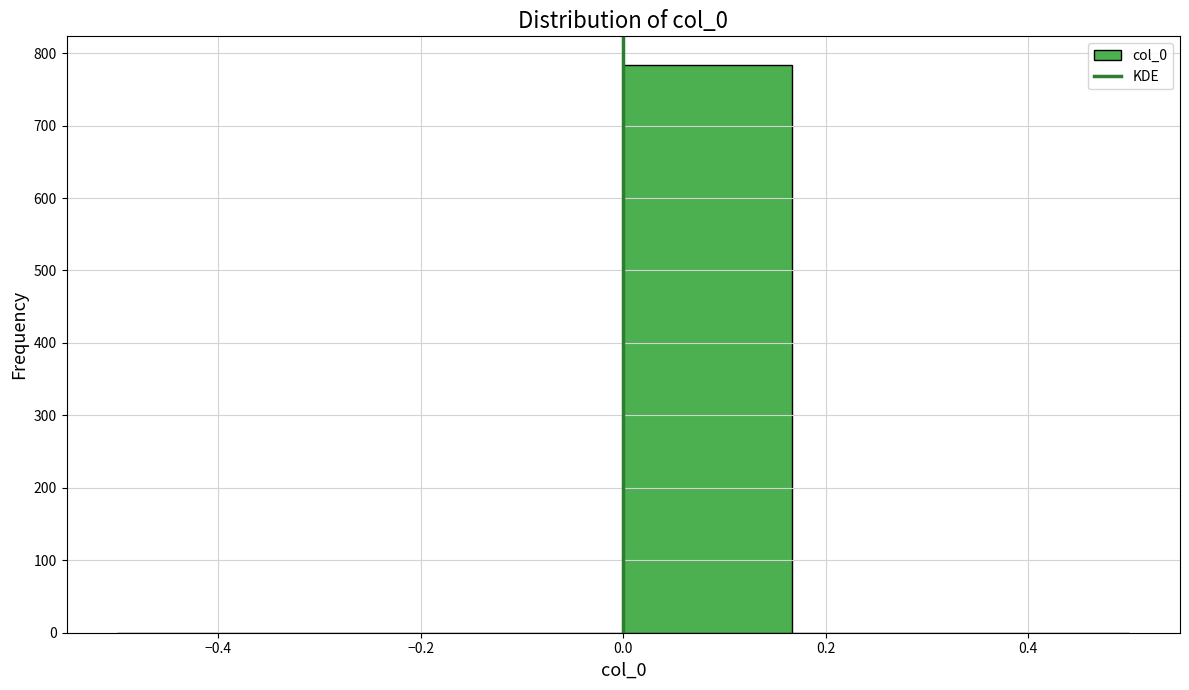

Which range on the x-axis has the tallest bar?

0.00 to 0.16